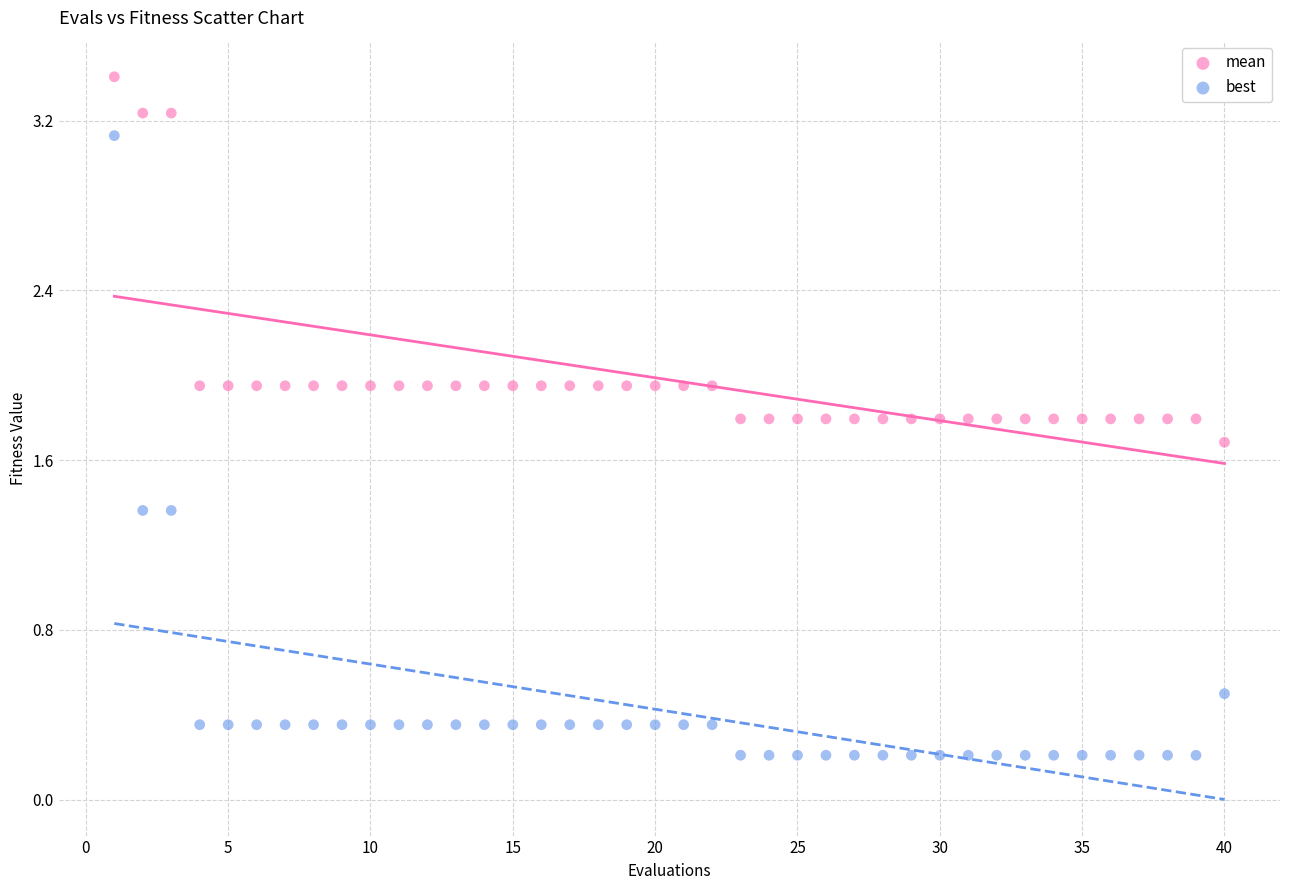

Which series reaches the maximum Y coordinate?

mean